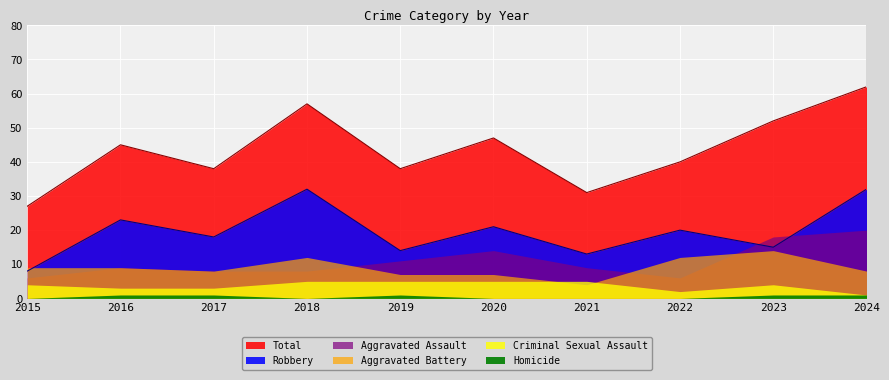

The value of Criminal Sexual Assault at 2017 is 3. True or false?

True